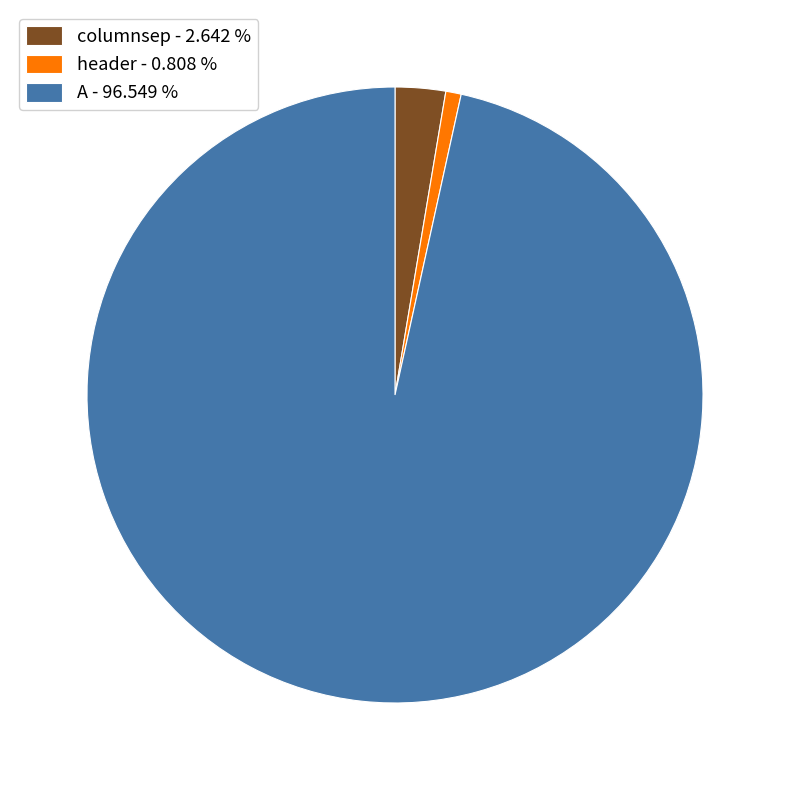

How many slices are in this pie chart?

3